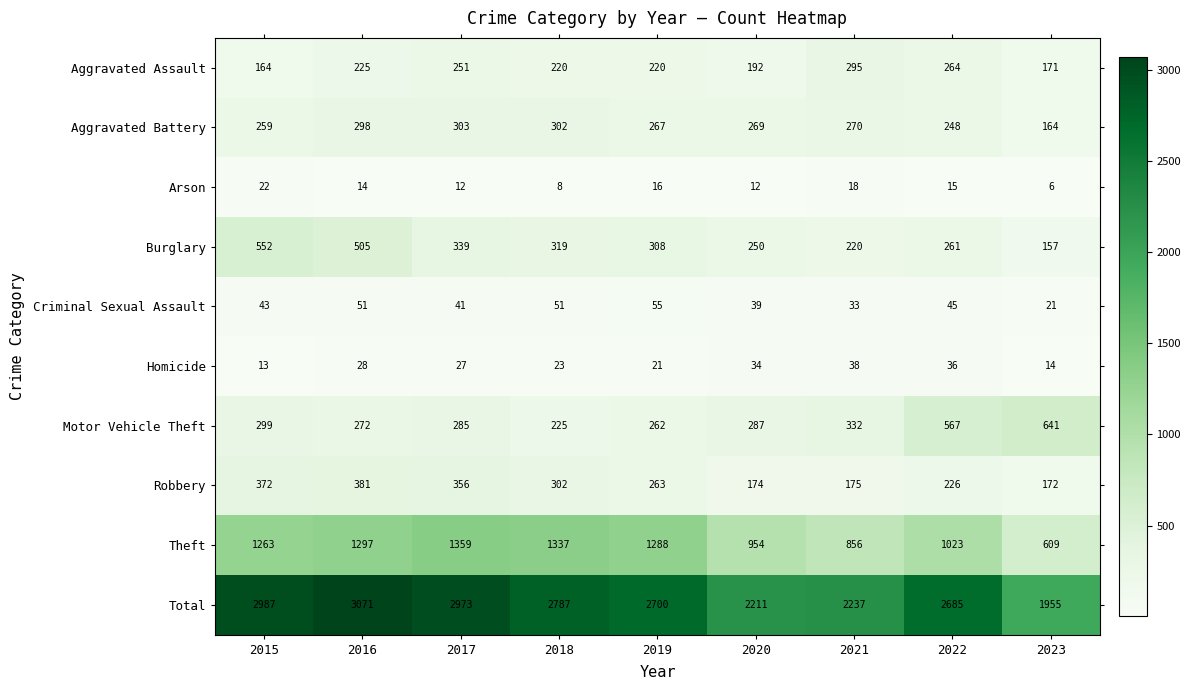

What is the difference between the maximum and minimum values in the Robbery series?

209